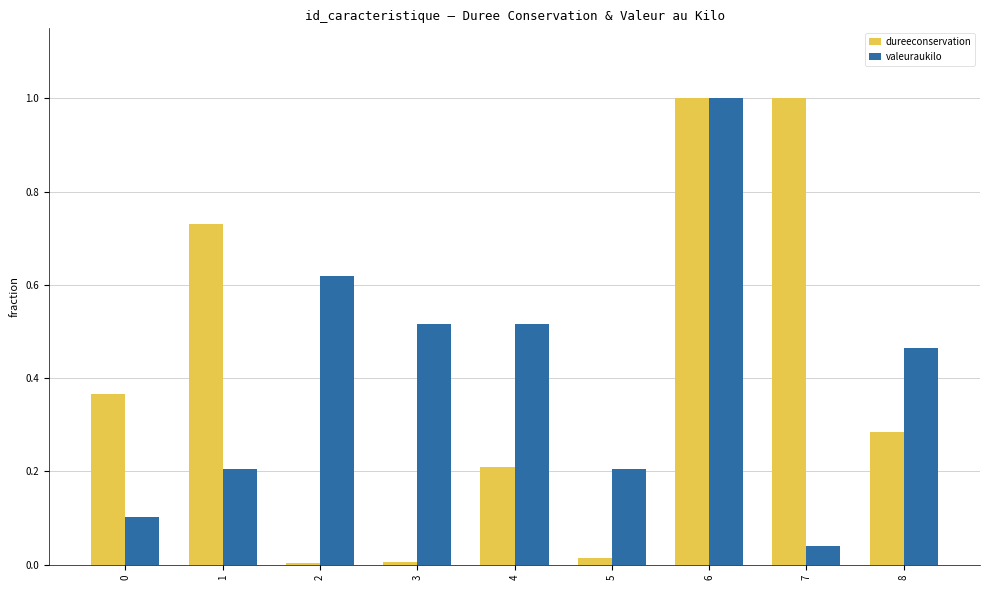

At which category is the sum across all series the highest?

6